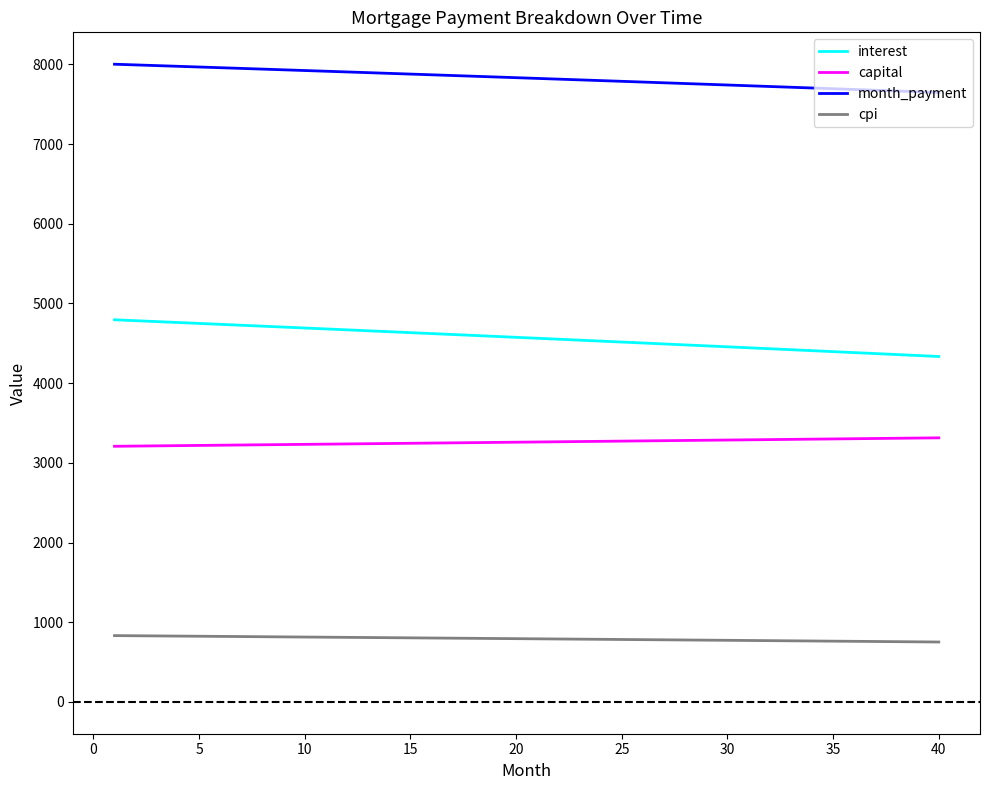

What is the highest value of the month_payment series?

8003.5